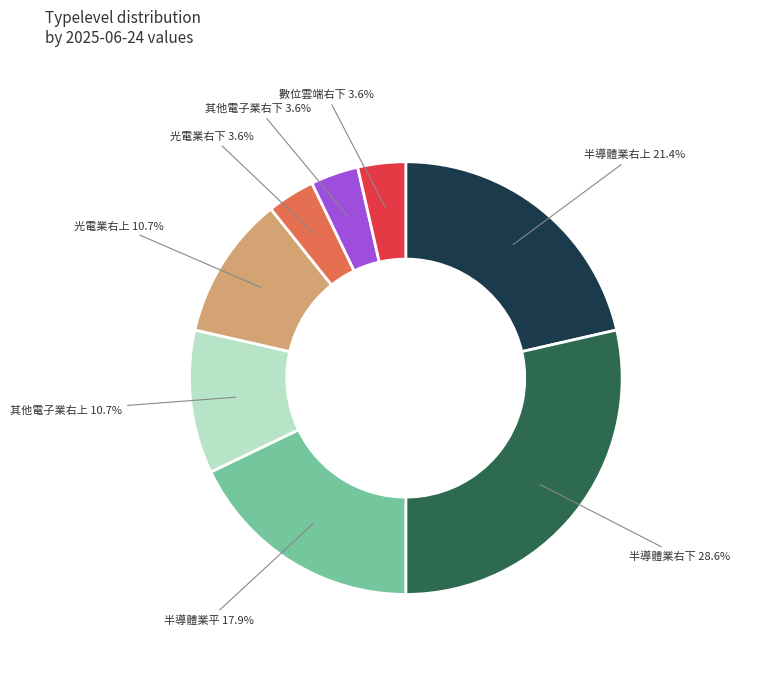

Which slice is the largest?

半導體業右下